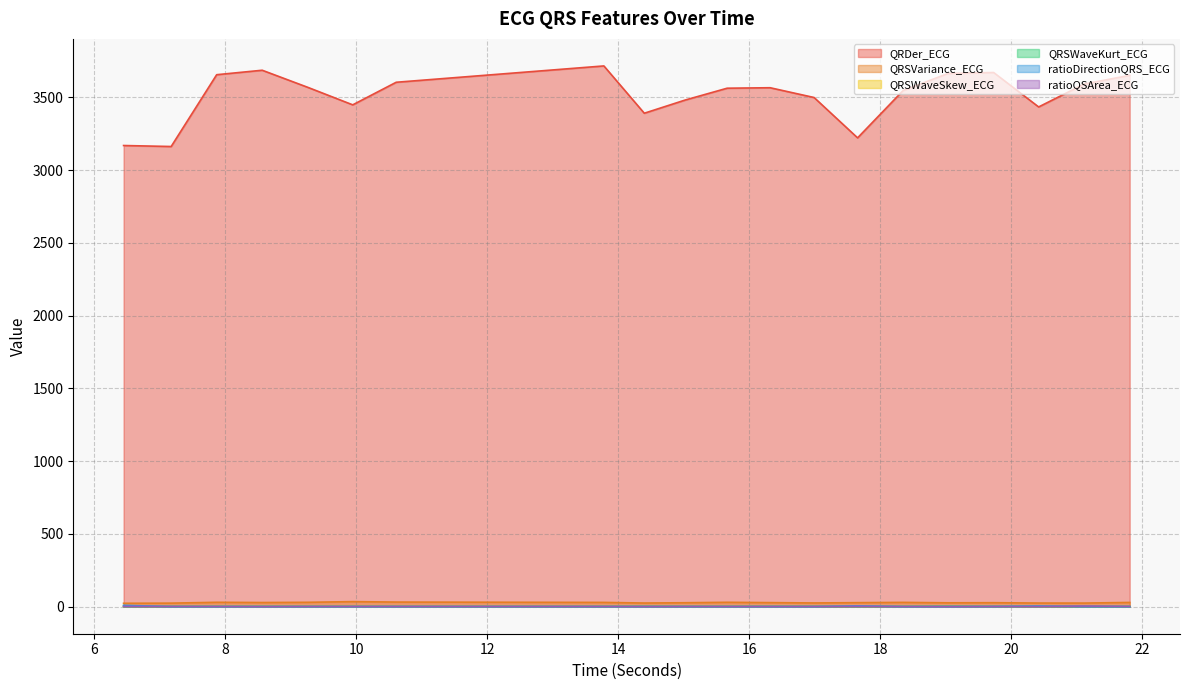

True or false: QRDer_ECG and QRSWaveKurt_ECG cross at least once.

False